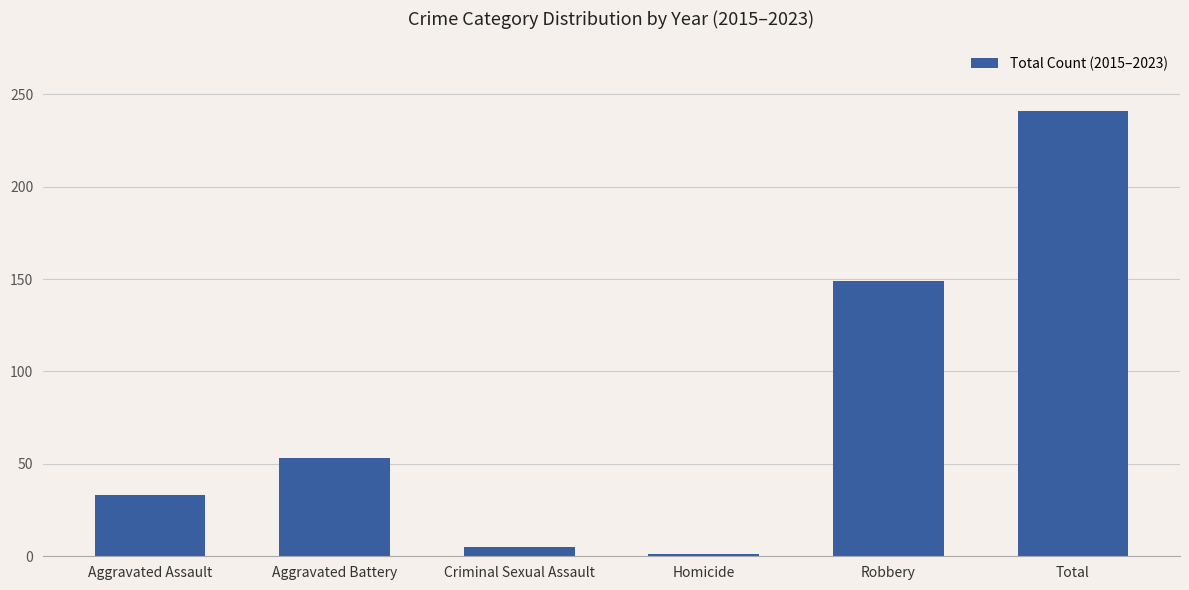

What is the ratio of the value at Total to the value at Aggravated Assault?

7.3